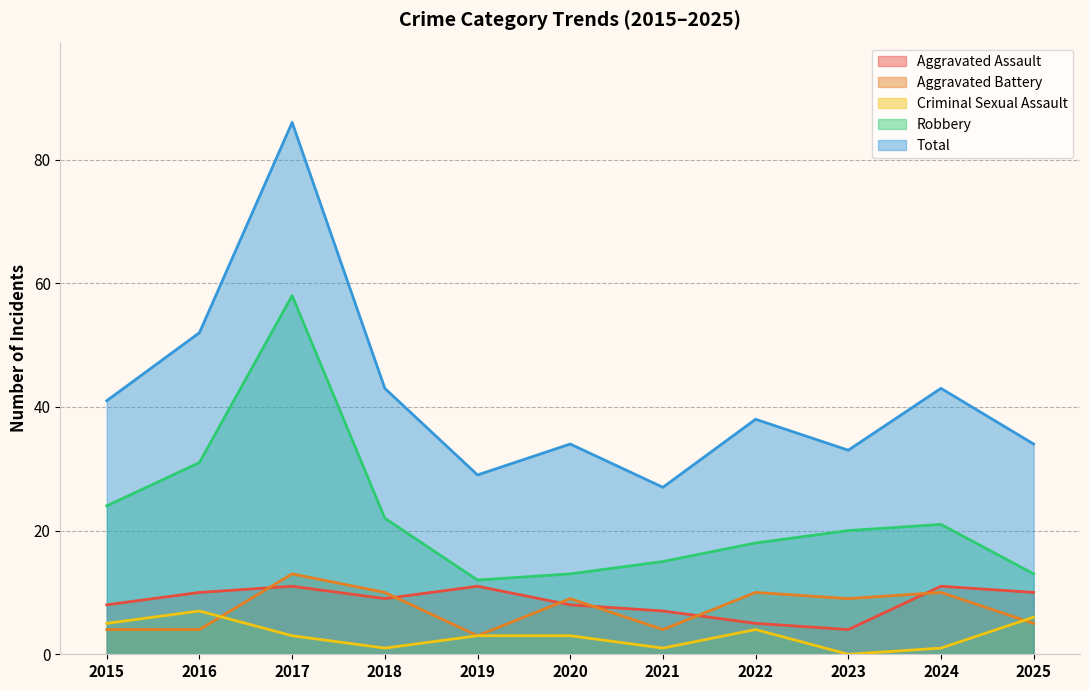

At which category is the sum across all series the highest?

2017